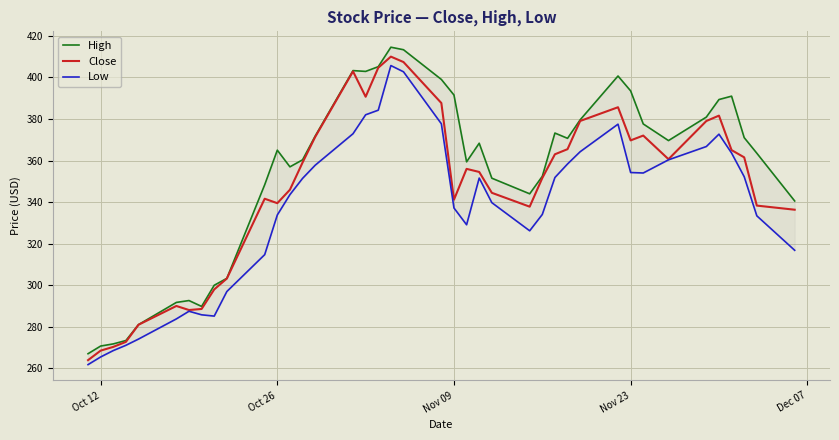

Is this an area chart (filled region under the line)?

No